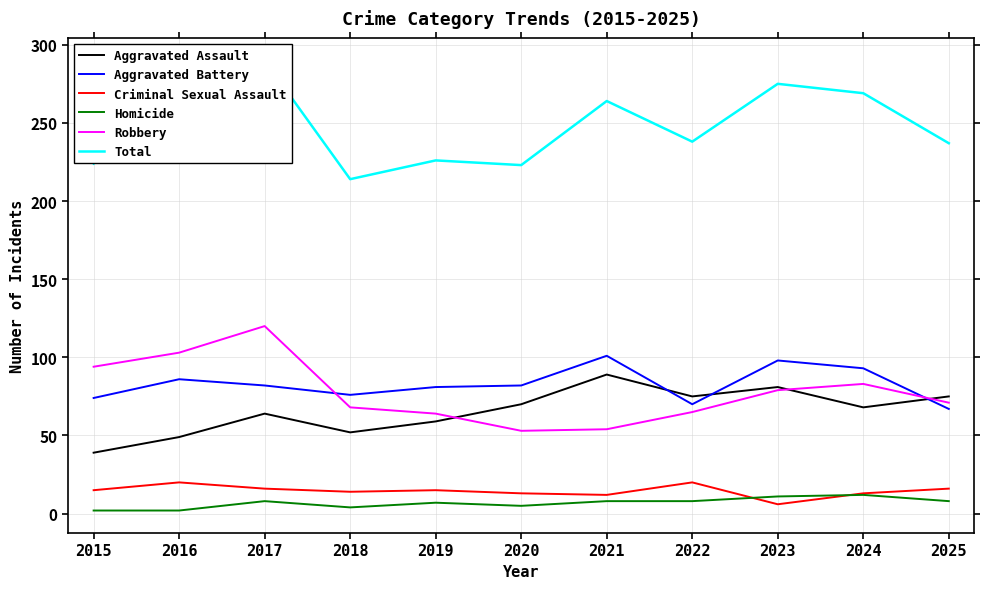

List the labels in order of Aggravated Battery value, smallest first.

2025, 2022, 2015, 2018, 2019, 2017, 2020, 2016, 2024, 2023, 2021